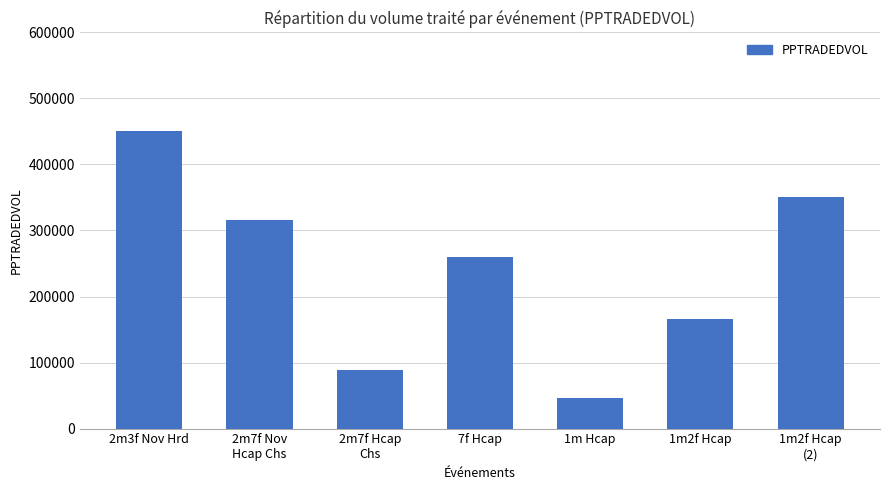

Reading left to right, what are all the values shown in this chart?

2m3f Nov Hrd=451093.8	2m7f Nov
Hcap Chs=315872.7	2m7f Hcap
Chs=88217.6	7f Hcap=259446.8	1m Hcap=46781.7	1m2f Hcap=166319.6	1m2f Hcap
(2)=350555.7